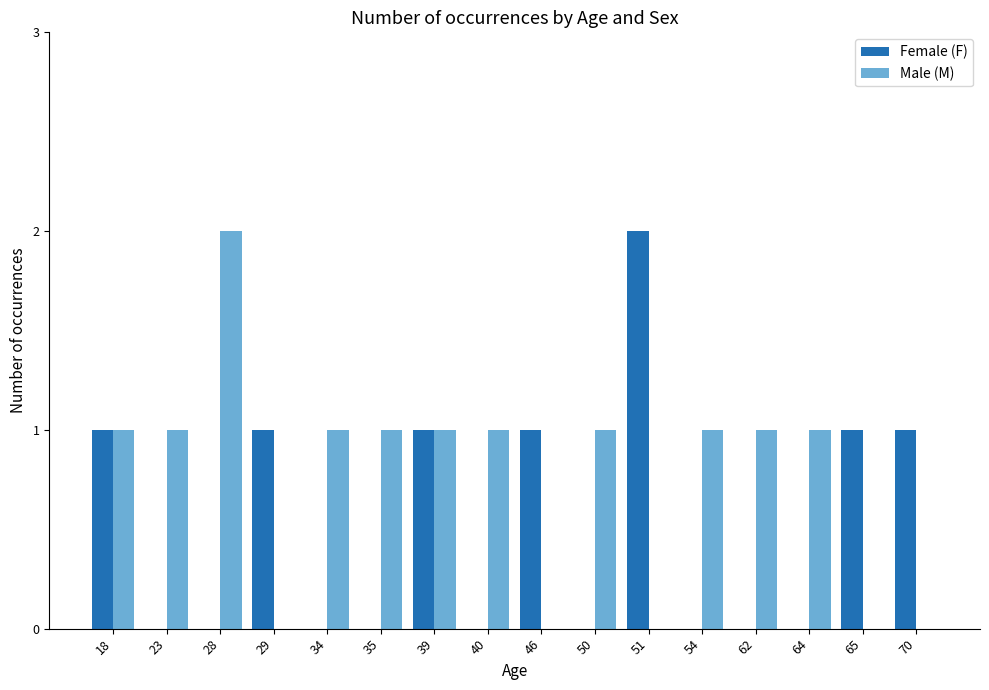

Is the value of Female (F) at 51 greater than the value of Male (M) at 54?

Yes